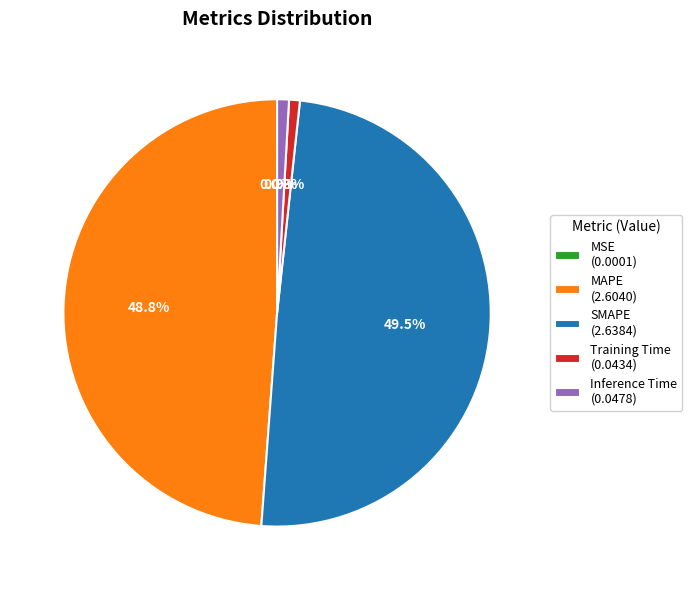

Is there any slice that represents more than half of the pie?

No